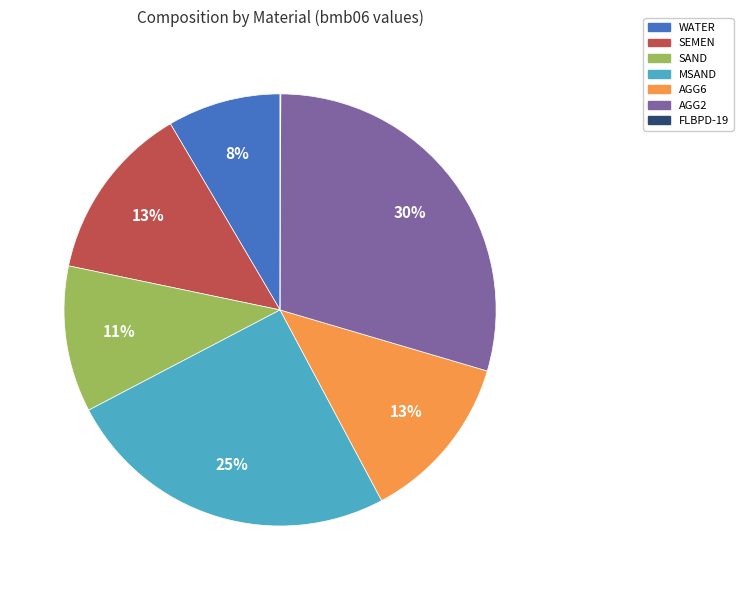

Which category has the biggest portion of the pie?

AGG2